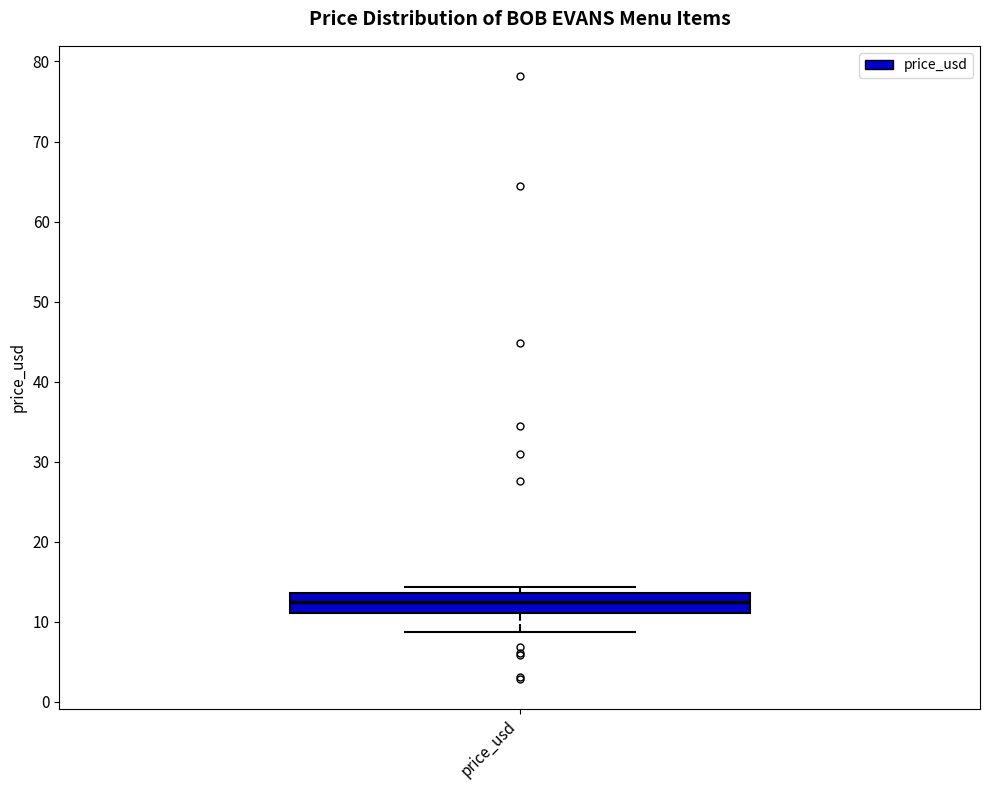

Transcribe this box plot: give where the median line is, the range the box spans, and where the two whiskers end, as read against the y-axis. The values are not printed on the chart, so give them approximately, as read against the axis.

median 12, box 11 to 14, whiskers 9 to 14 (just above the box's upper edge)